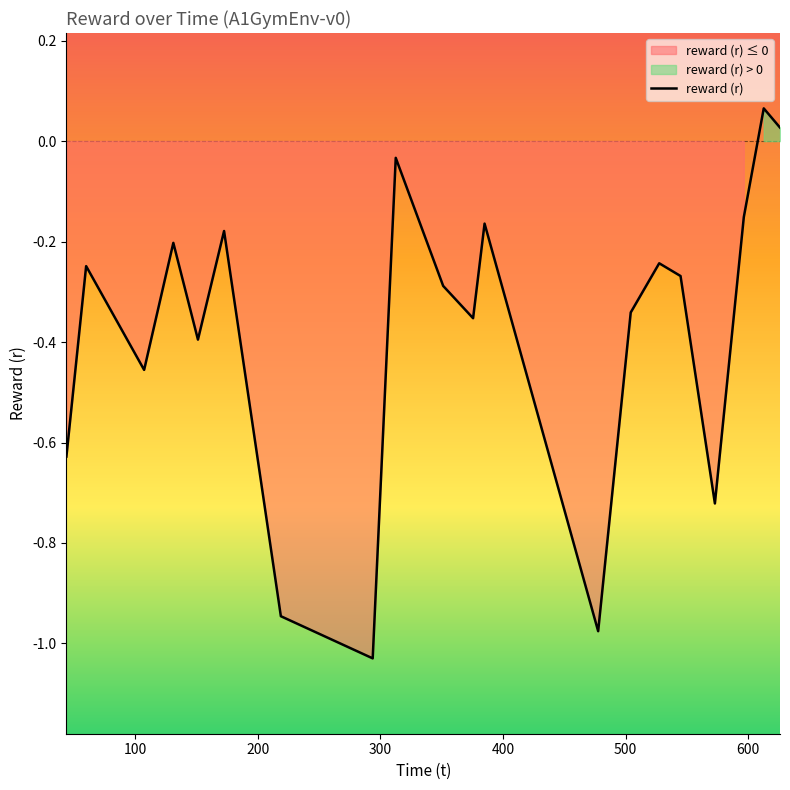

How many values exceed 0?

2